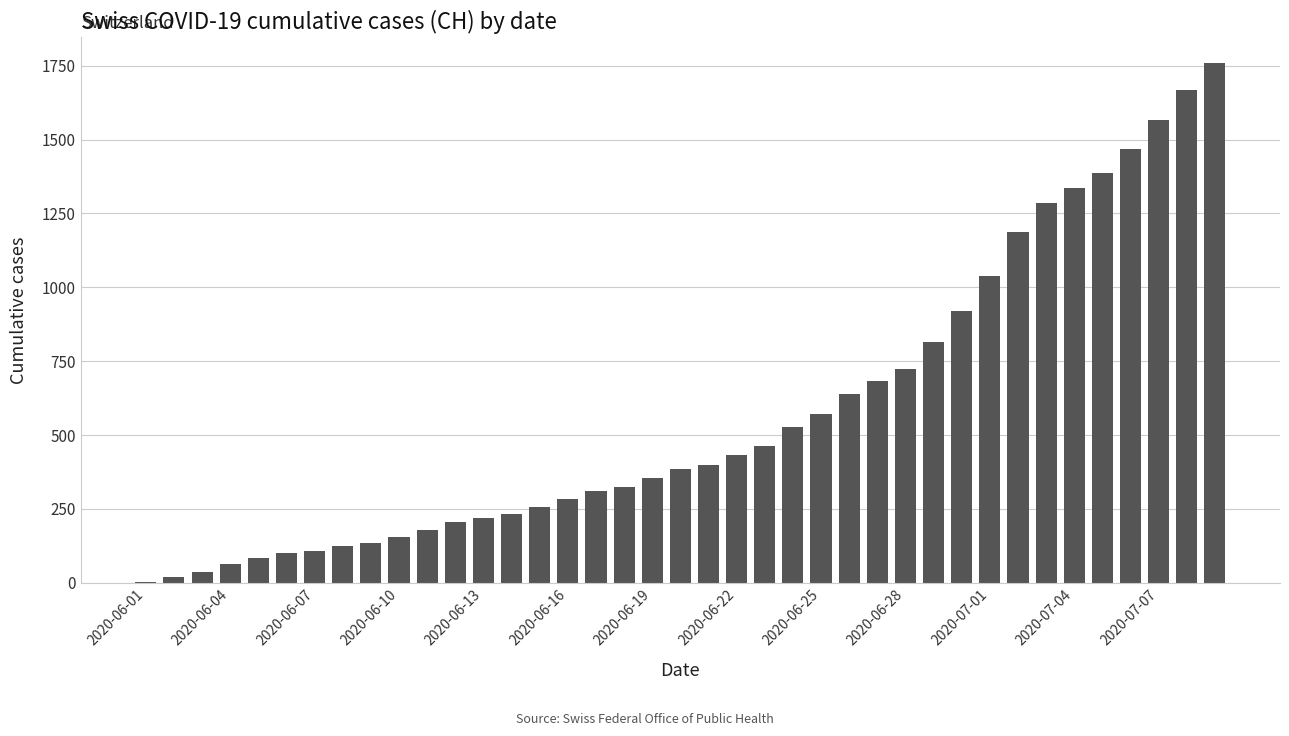

What is the greatest value displayed?

1758